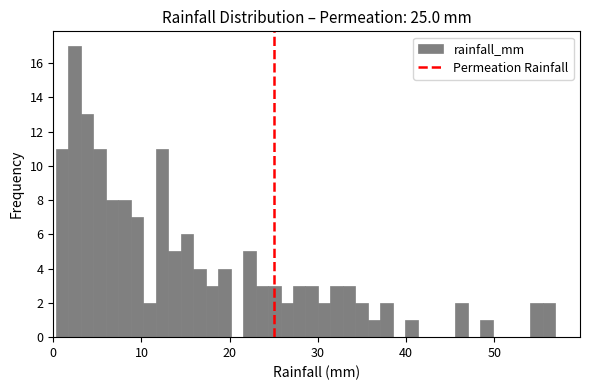

Read against the x-axis, roughly where is the centre of the tallest bar?

2